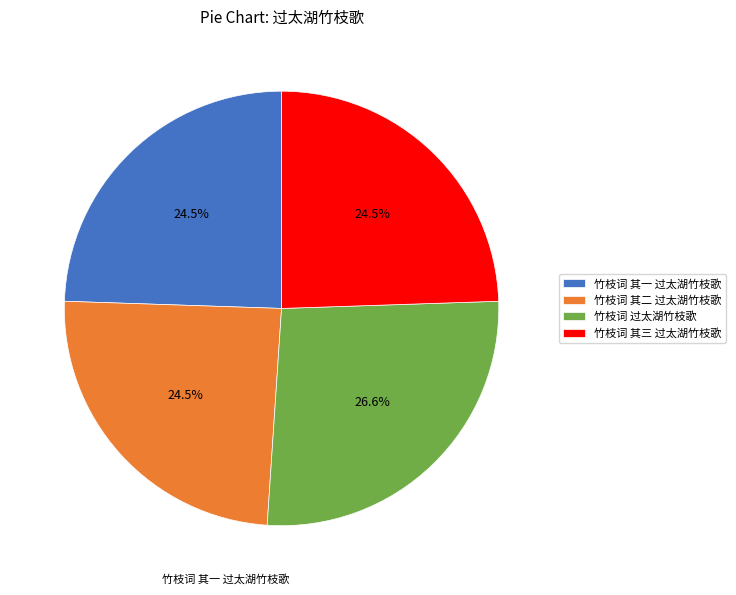

Does any single category account for the majority?

No